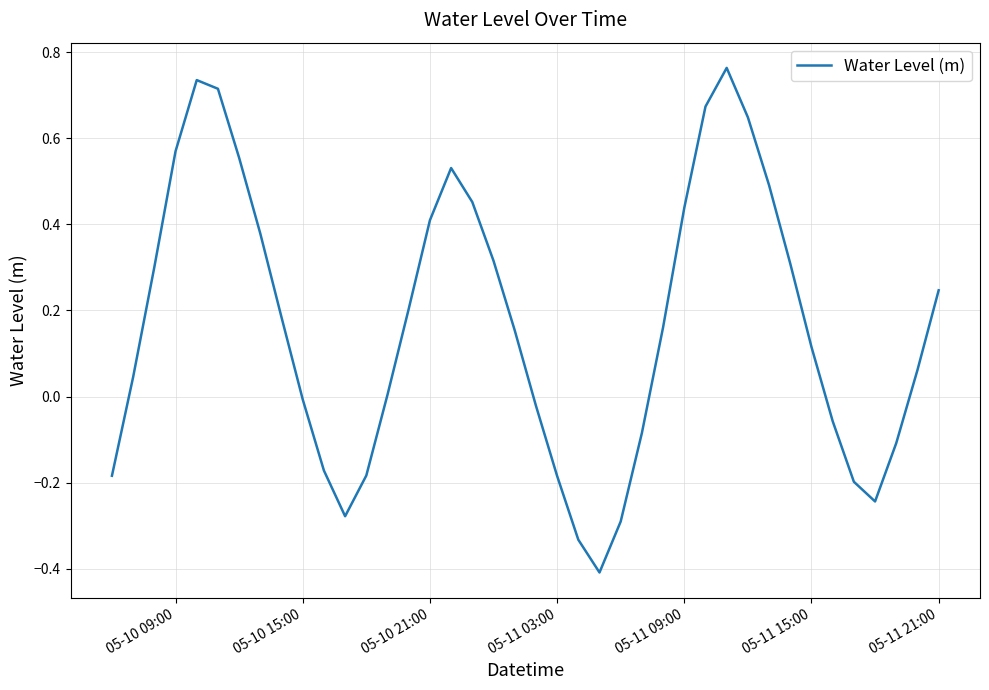

What is the difference between the maximum and minimum values?

1.2